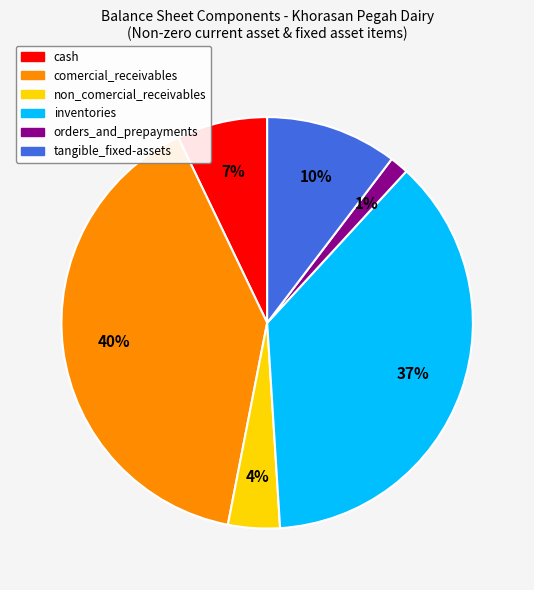

What is the largest slice in the pie chart?

comercial_receivables